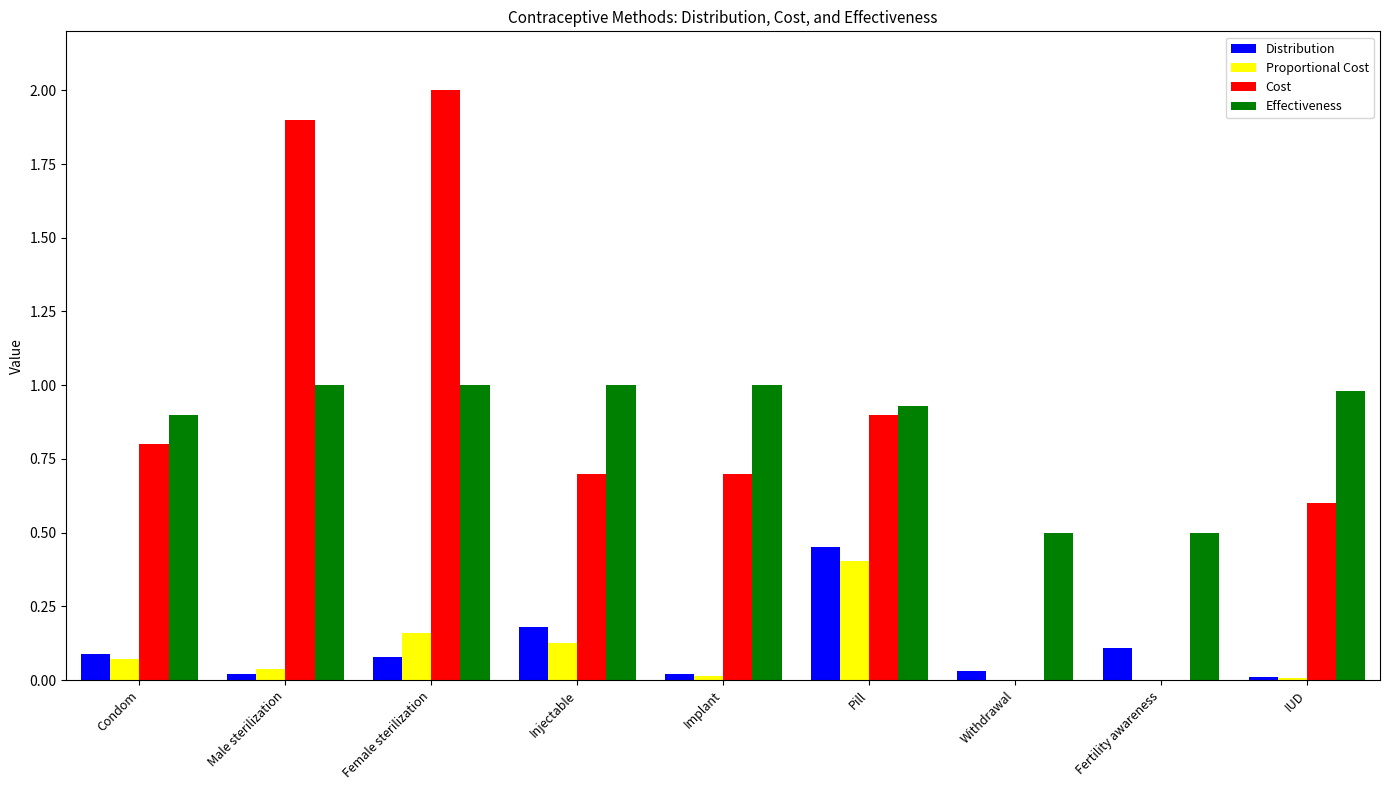

Which series changed the most between Implant and Pill?

Distribution